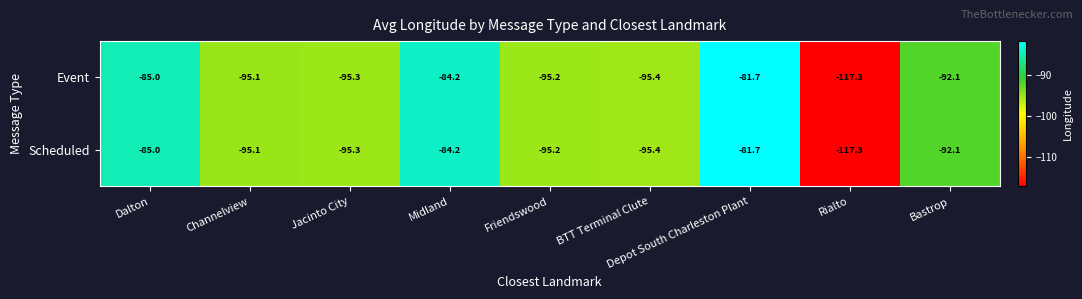

What is the difference between the second highest and second lowest values in the Scheduled series?

11.2